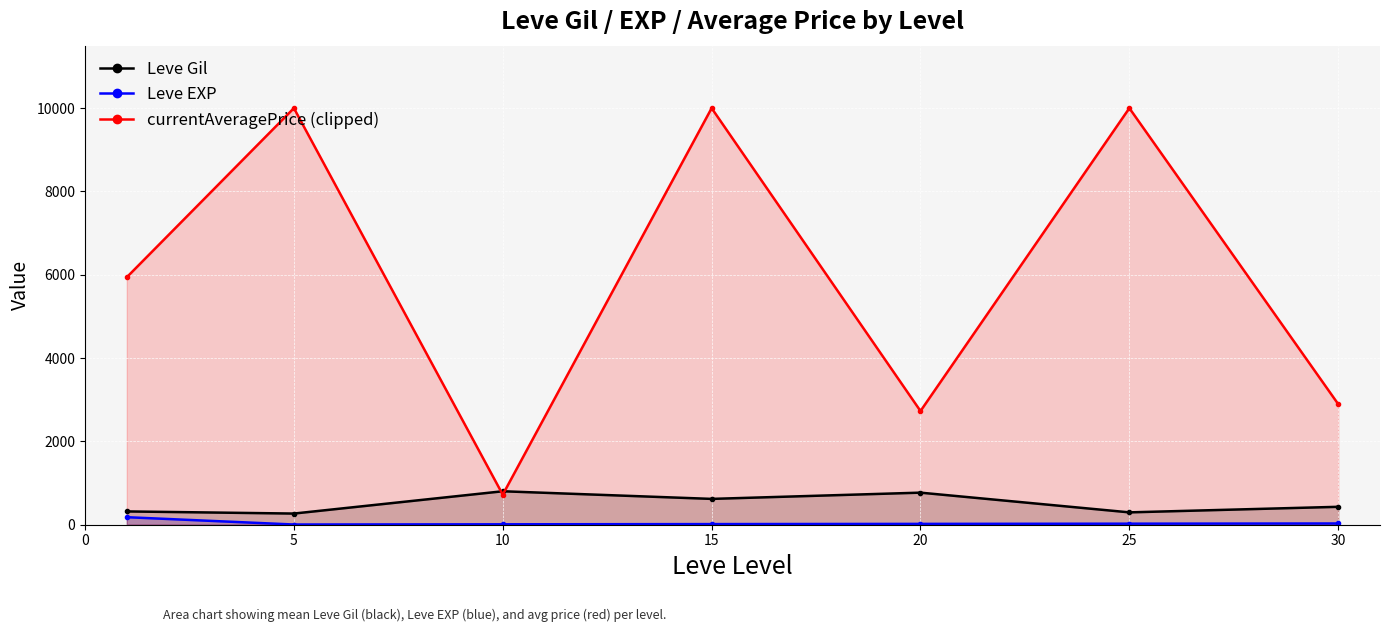

What are all the series names shown in the legend?

Leve Gil, Leve EXP, currentAveragePrice (clipped)